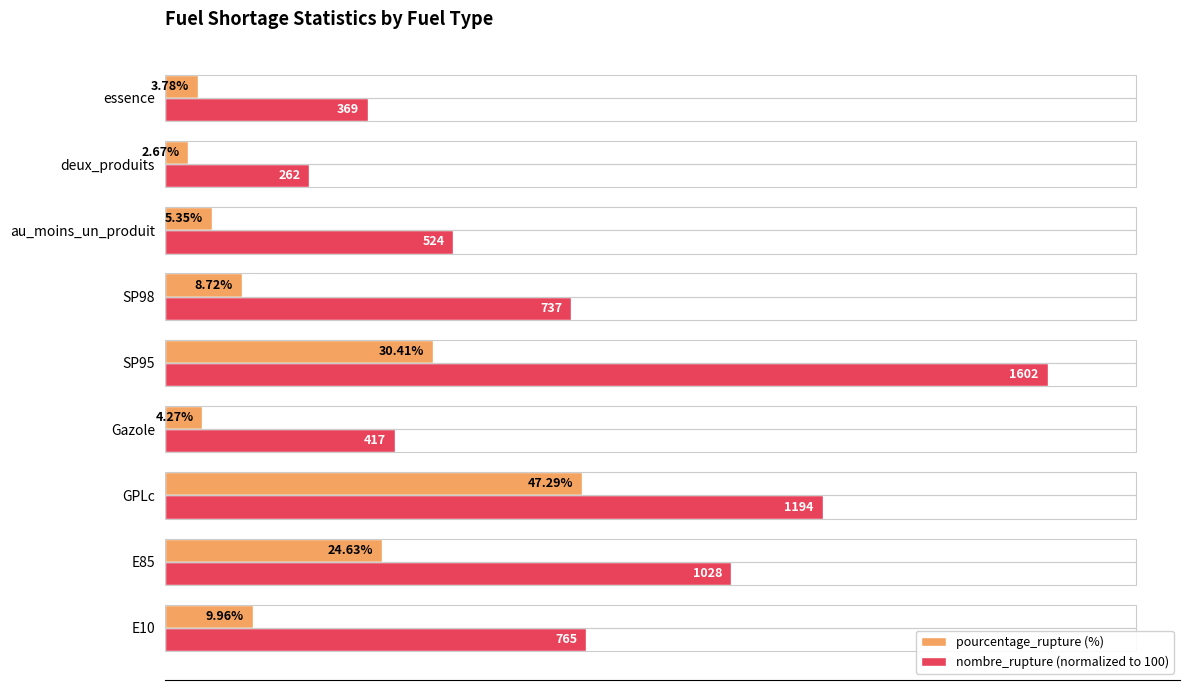

What are all the series names shown in the legend?

pourcentage_rupture (%), nombre_rupture (normalized to 100)